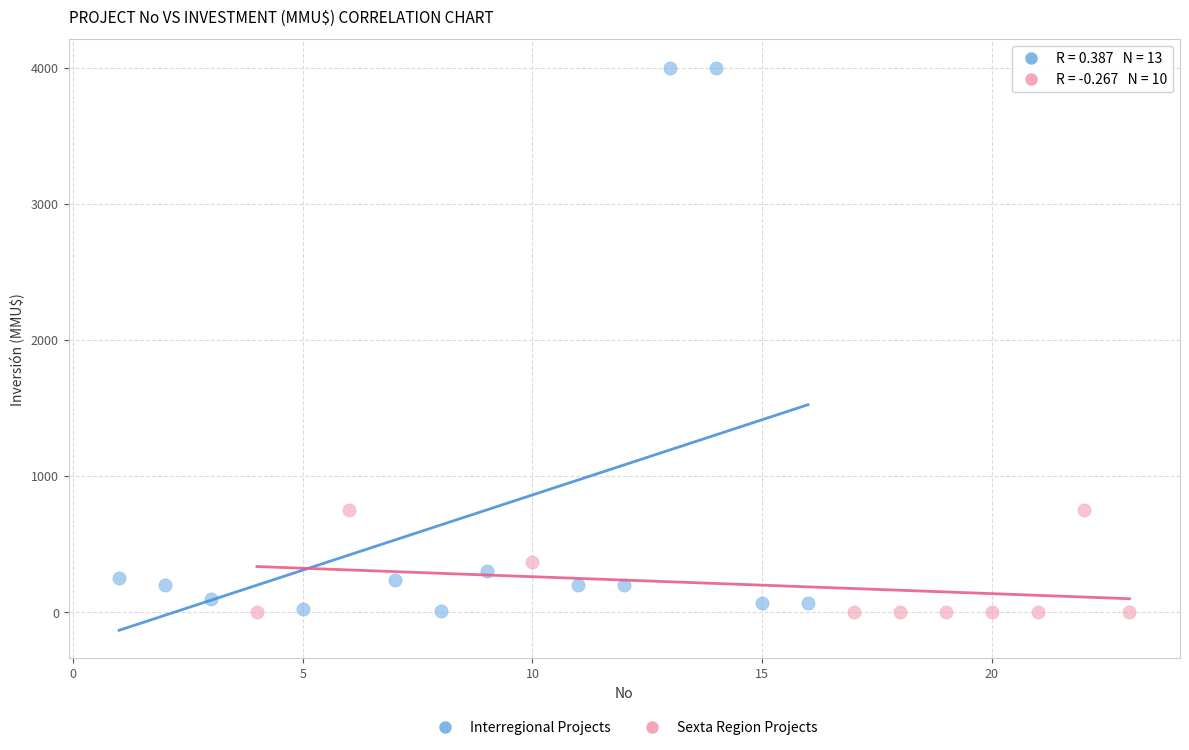

Which series reaches the maximum Y coordinate?

Interregional Projects